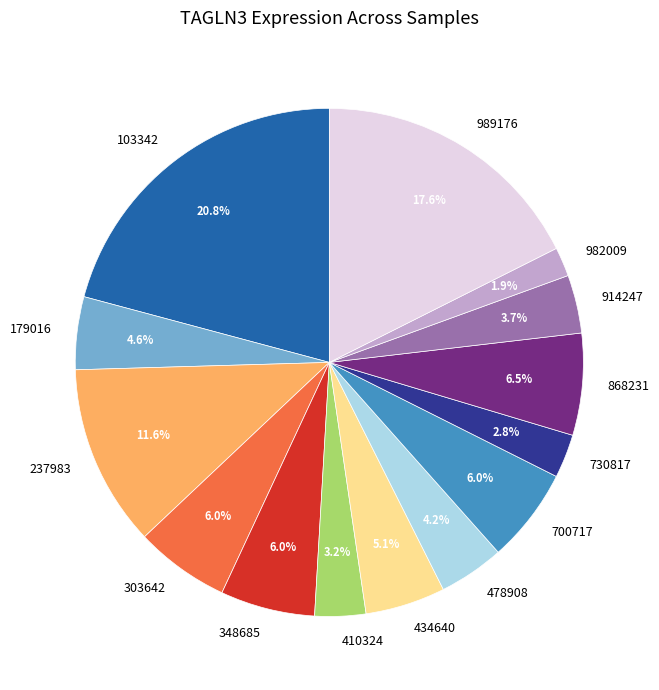

What percentage is NOT represented by 303642?

94.0%